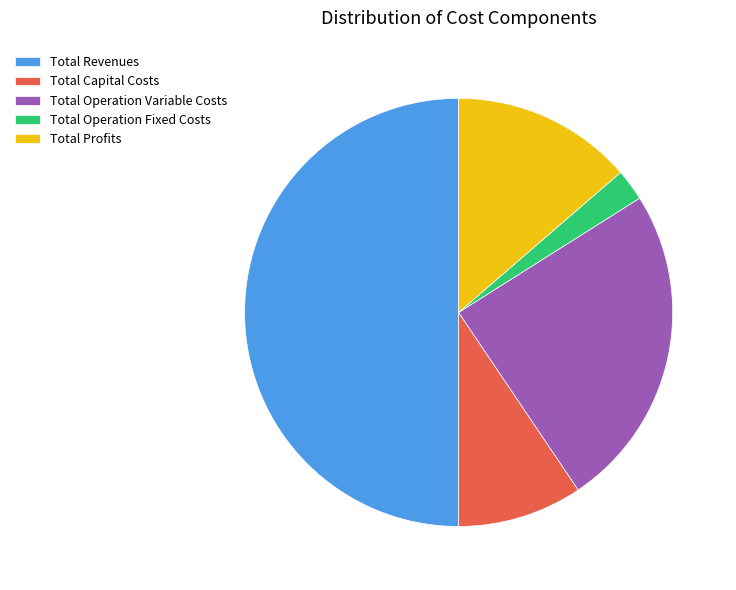

Which category has the smallest portion of the pie?

Total Operation Fixed Costs